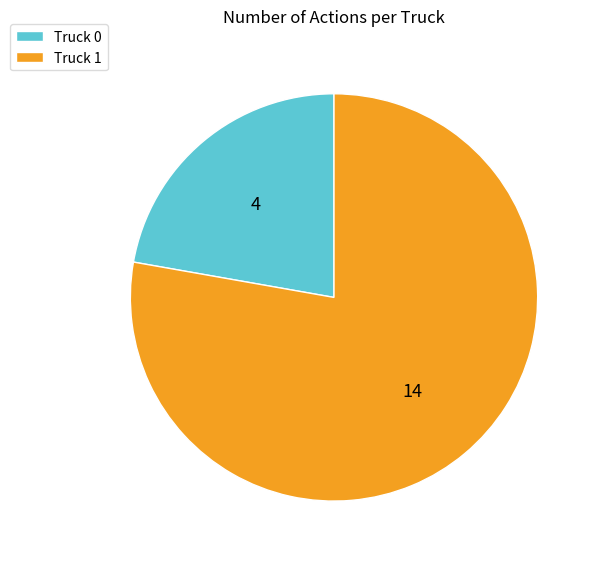

Combined, do Truck 1 and Truck 0 account for over 50%?

Yes